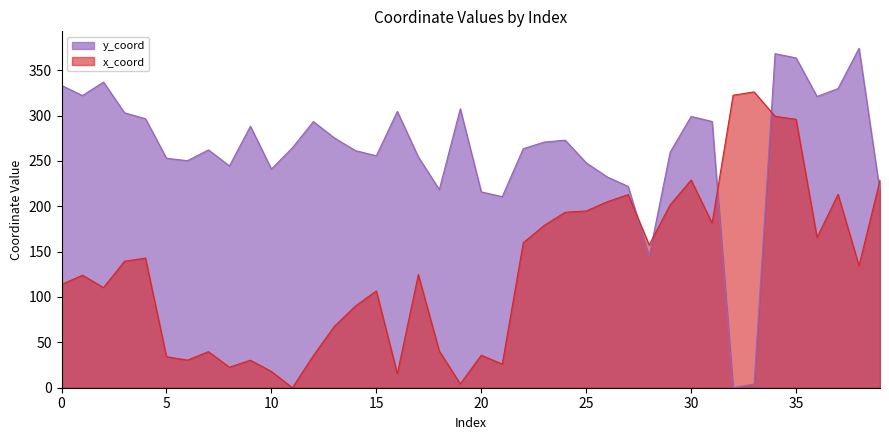

True or false: x_coord and y_coord intersect in this chart.

True